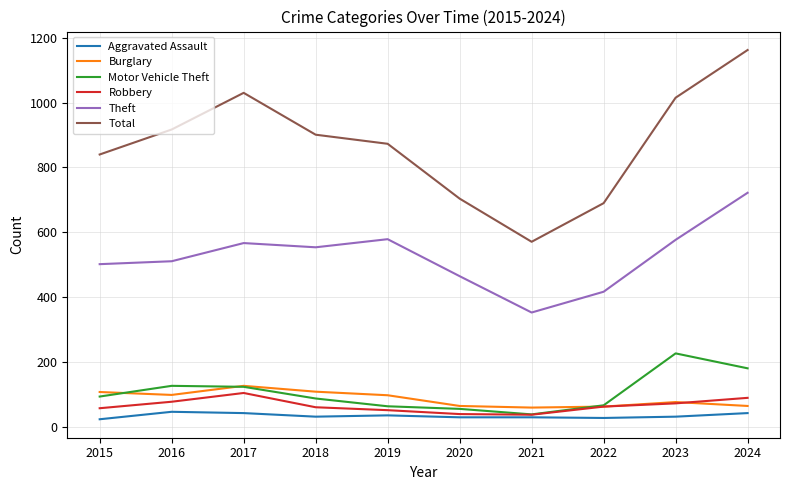

The value of Motor Vehicle Theft at 2022 is 22. True or false?

False